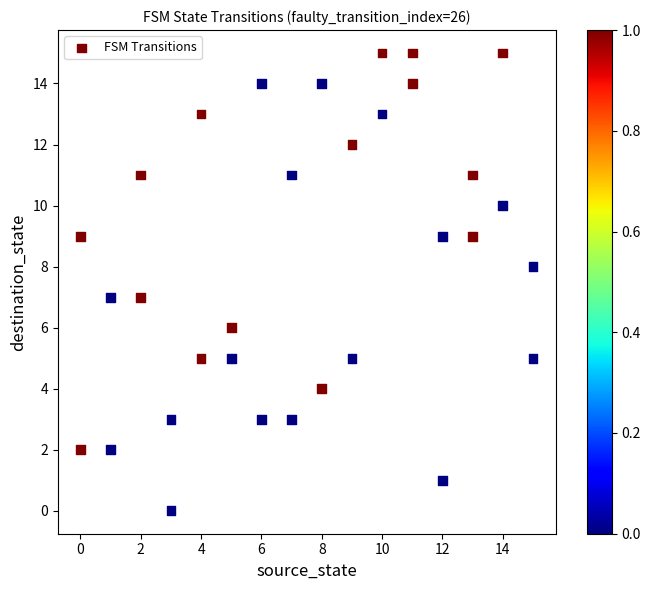

What is the range of Y values (max minus min)?

15